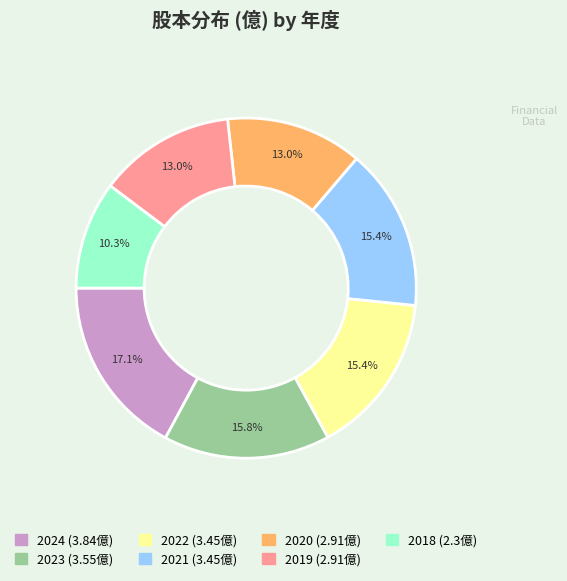

How much of the chart is everything except 2023?

84.2%